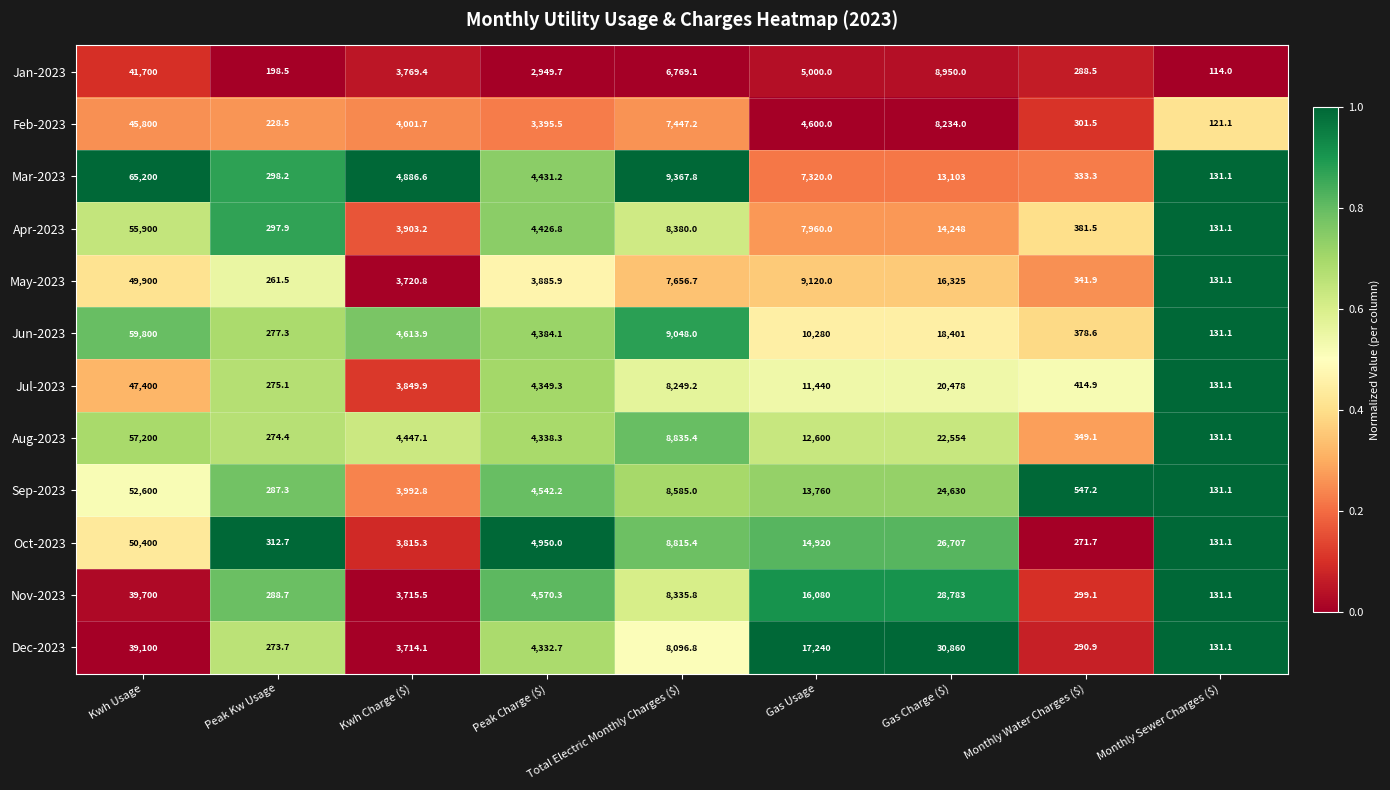

The value of Sep-2023 at Total Electric Monthly Charges ($) is 5764.4. True or false?

False